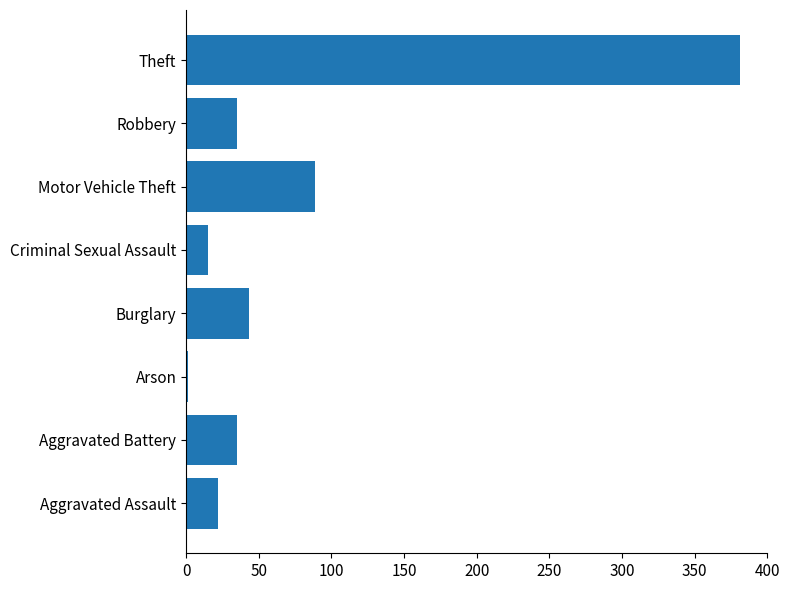

The chart shows a value of 89 at Motor Vehicle Theft. True or false?

True